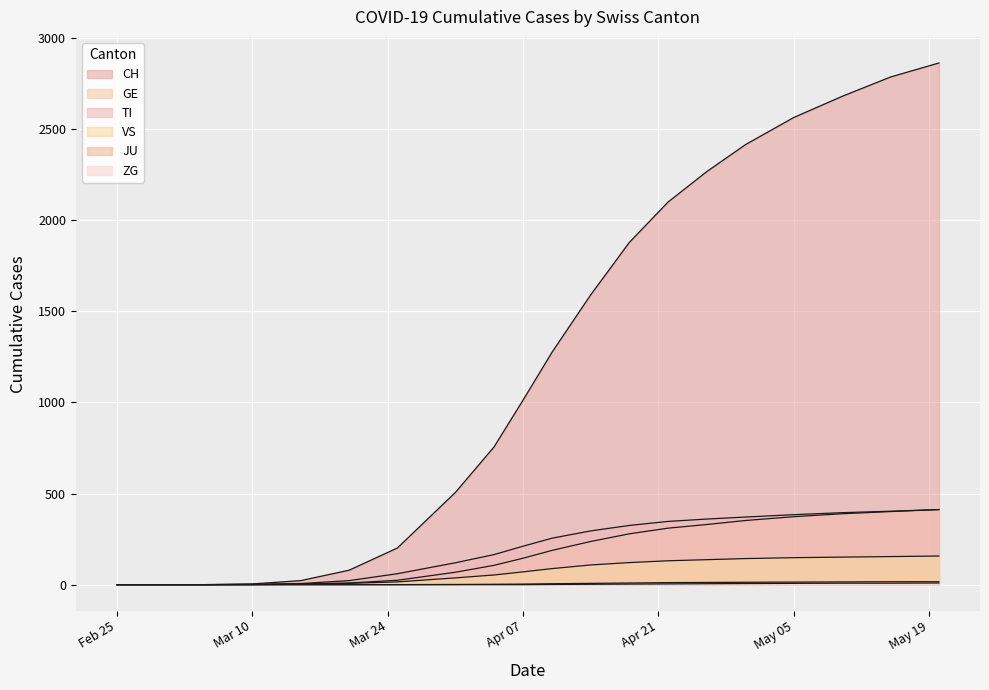

True or false: TI has a value of 166 at 2020-04-10.

False